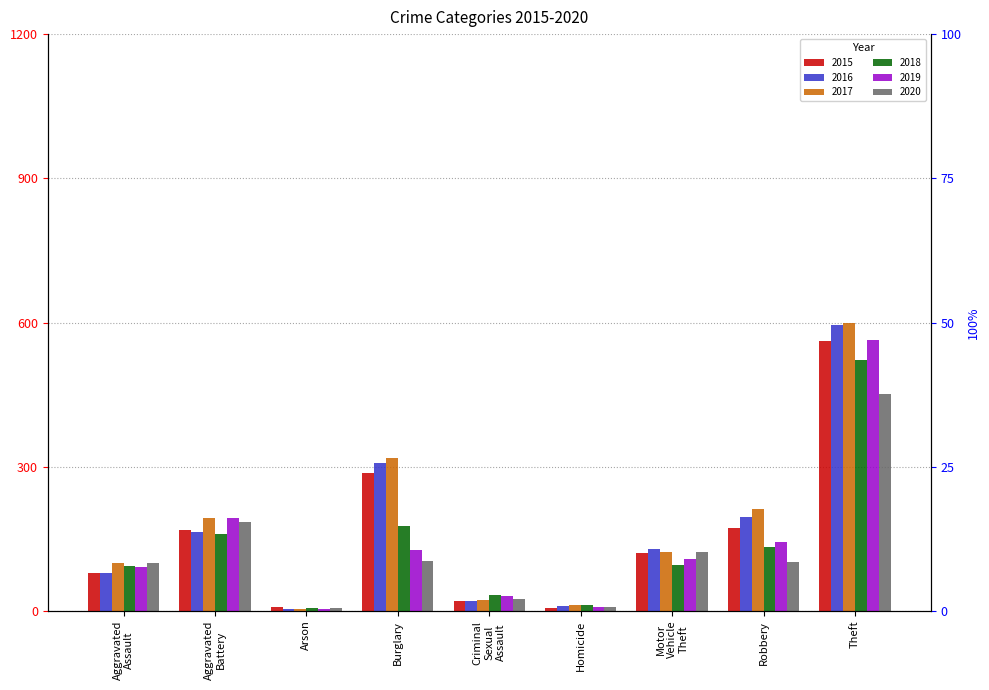

What is the label of the 4th bar from the left?

Burglary